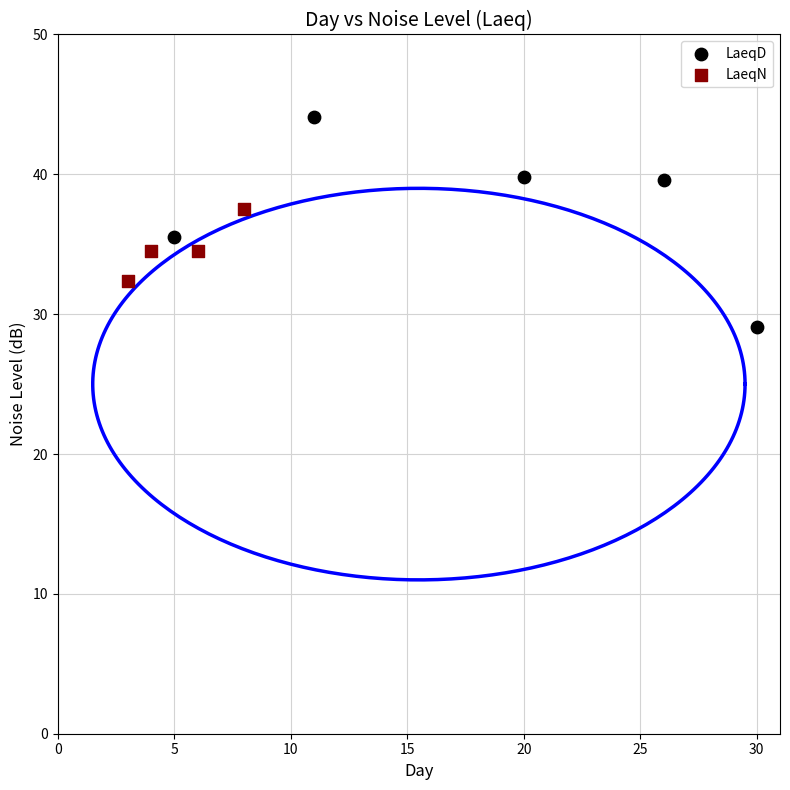

Which series has the widest spread of Y values?

LaeqD